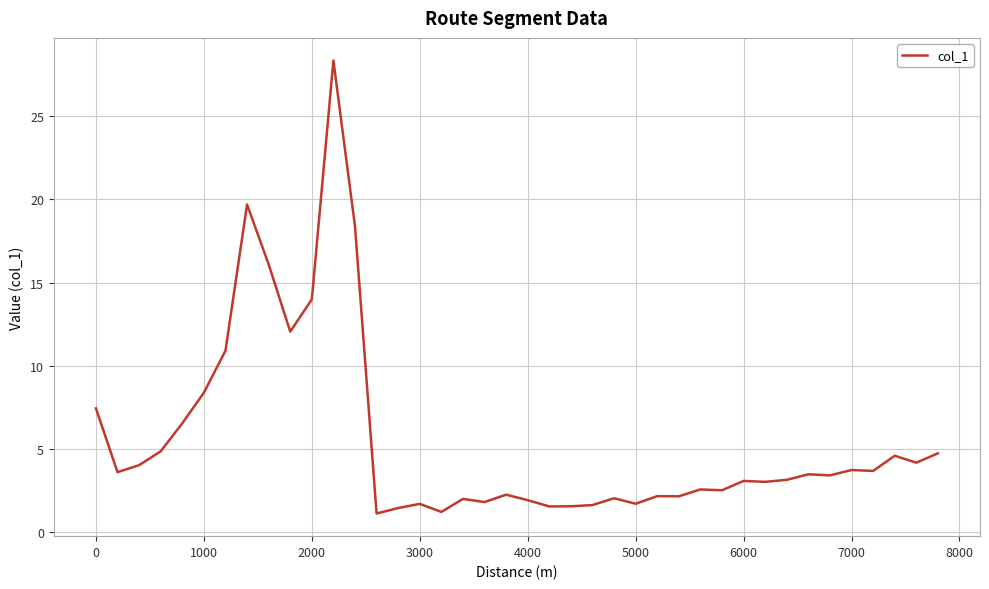

Count the number of data series in this chart.

1